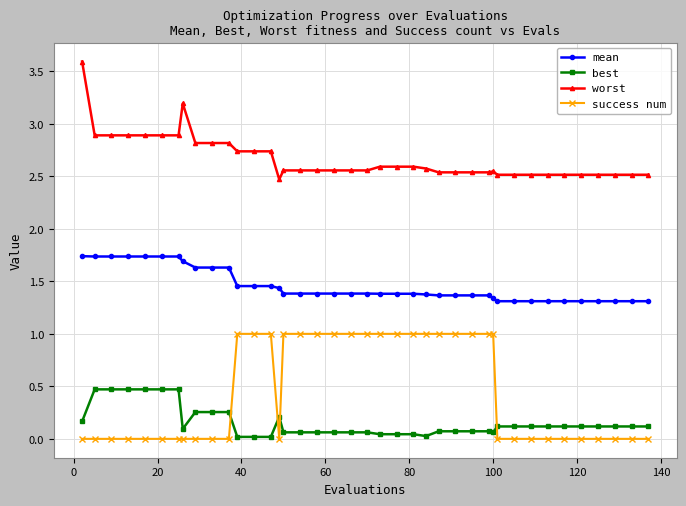

True or false: worst and mean cross at least once.

False